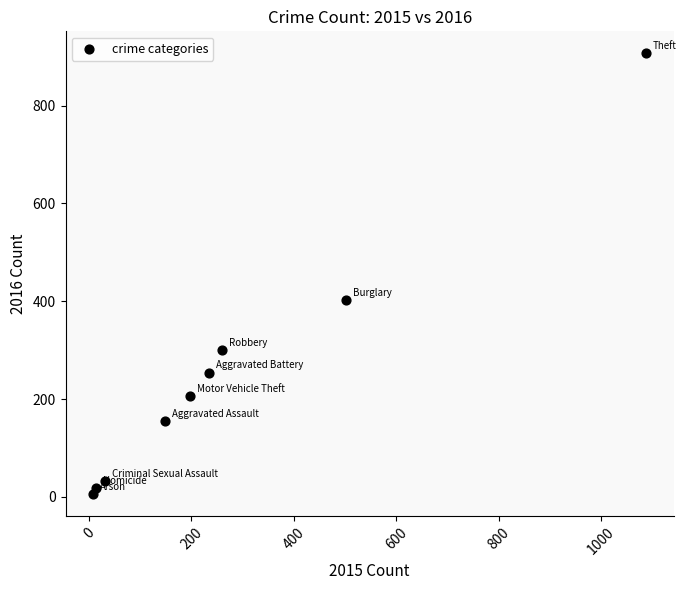

What is the average Y value?

254